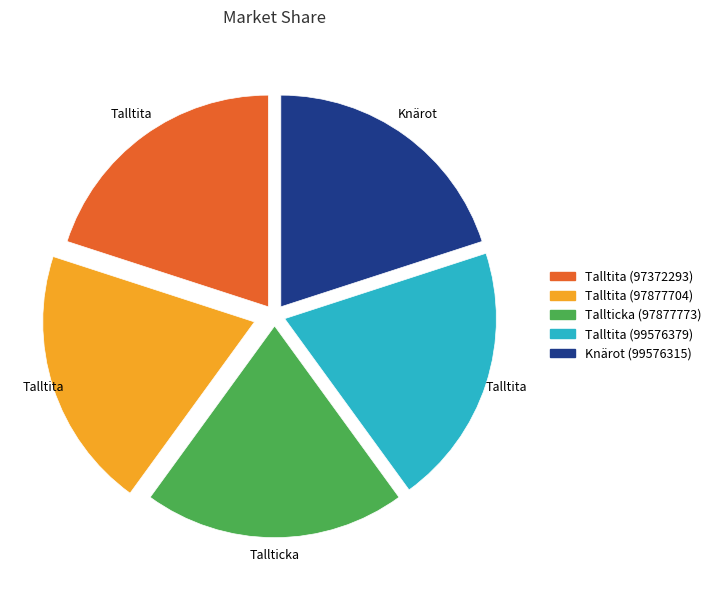

Count the number of slices in the pie.

5